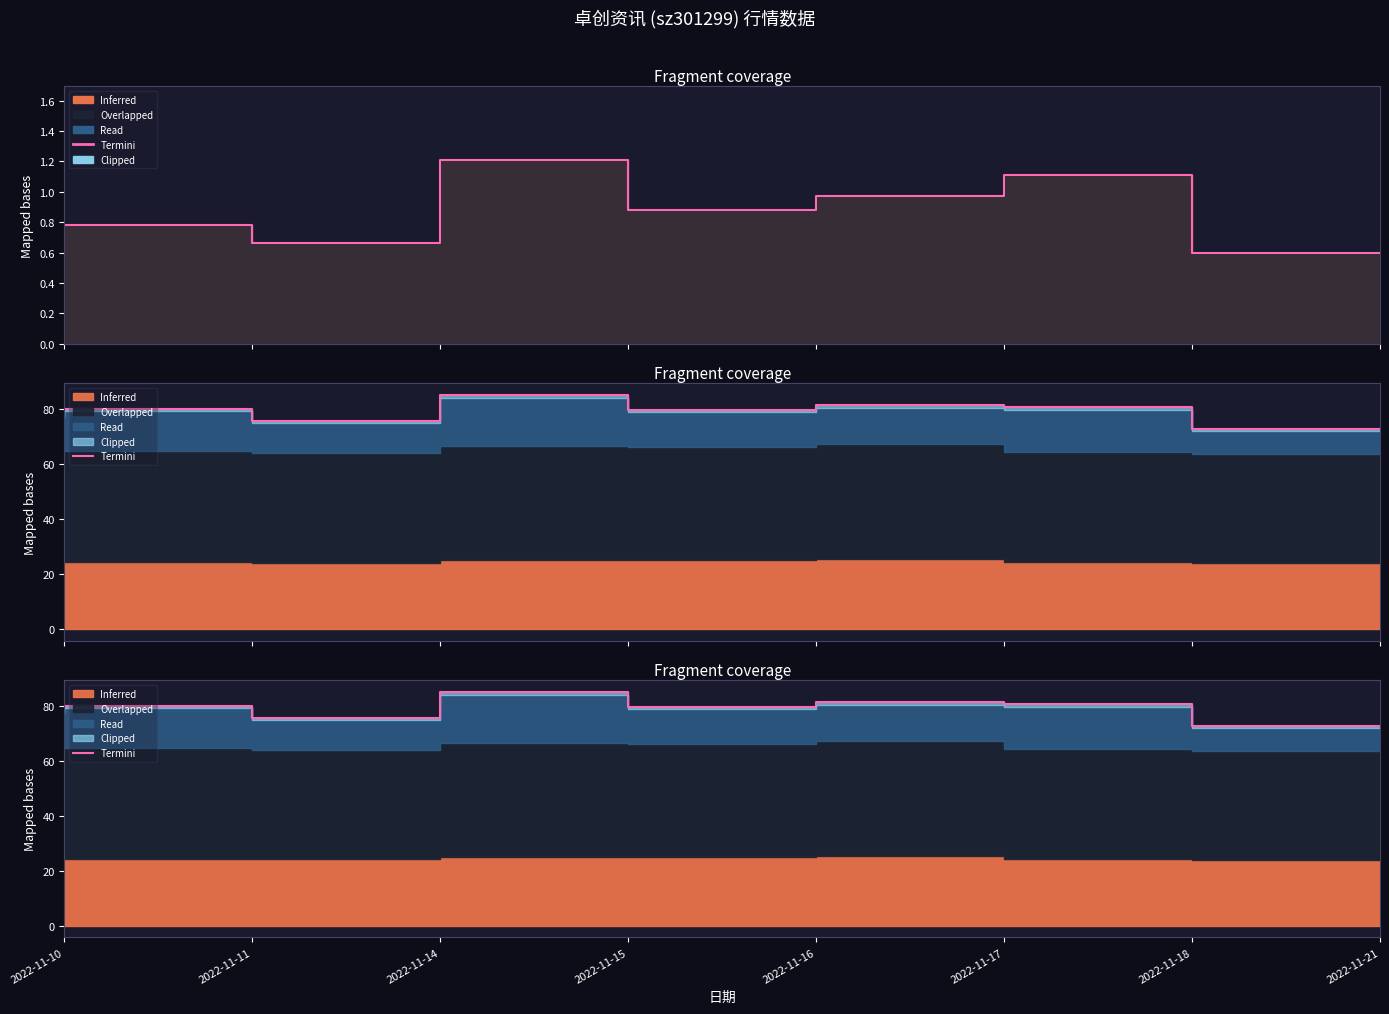

Reading right to left, list all the values displayed in this chart.

72.6	80.8	81.5	79.7	85.2	75.7	80.2	77.9